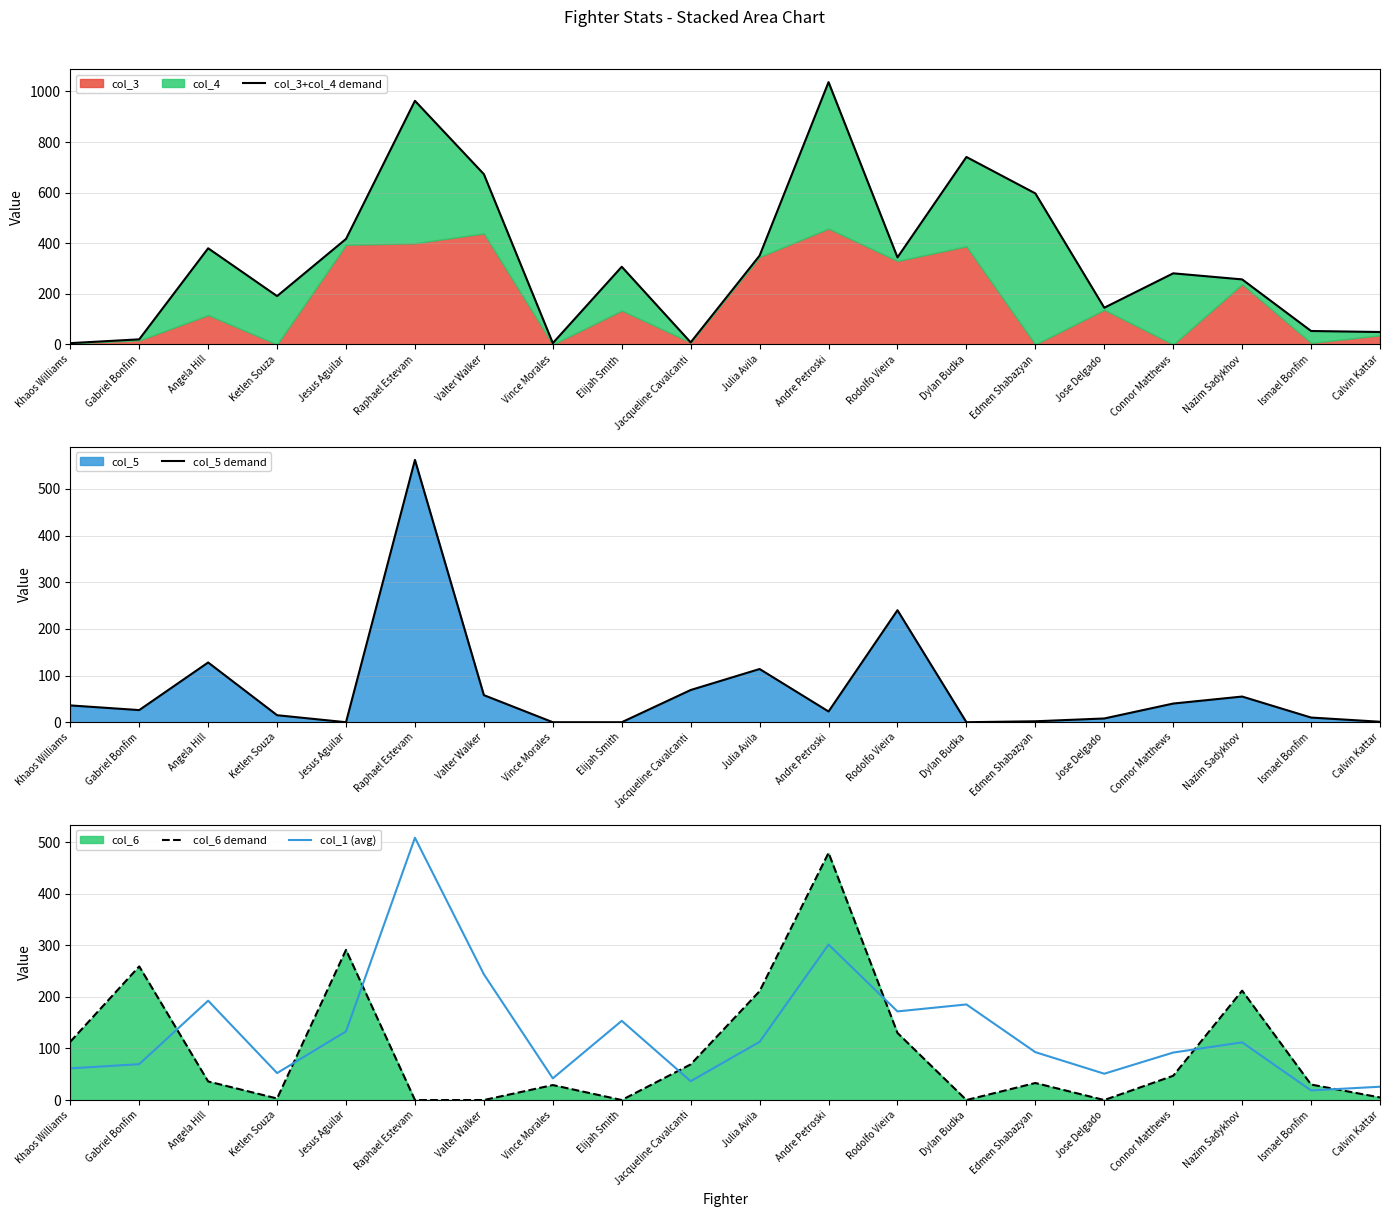

At which label does col_6 demand reach its minimum?

Raphael Estevam